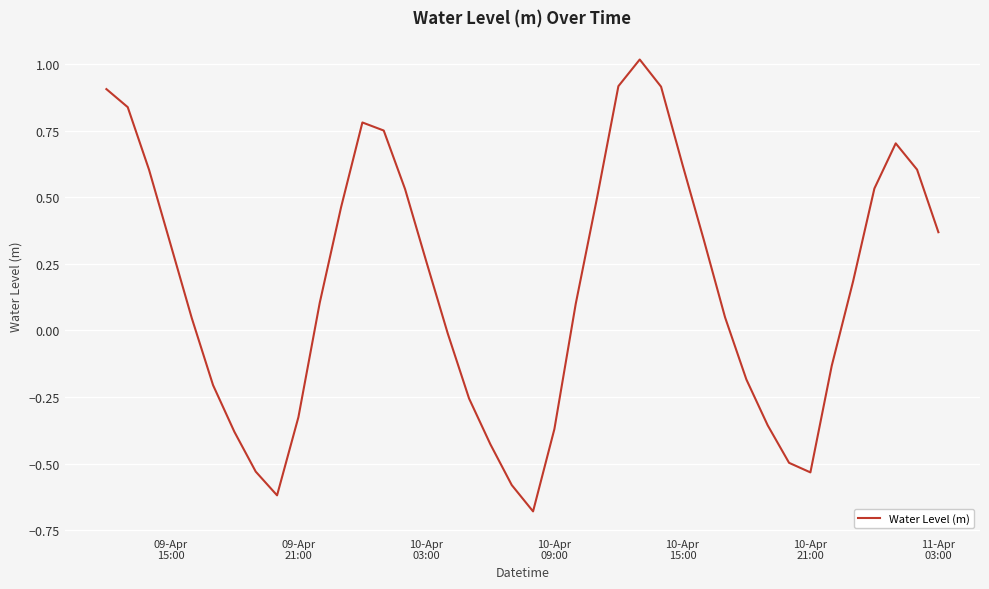

What is the maximum value shown in the chart?

1.0